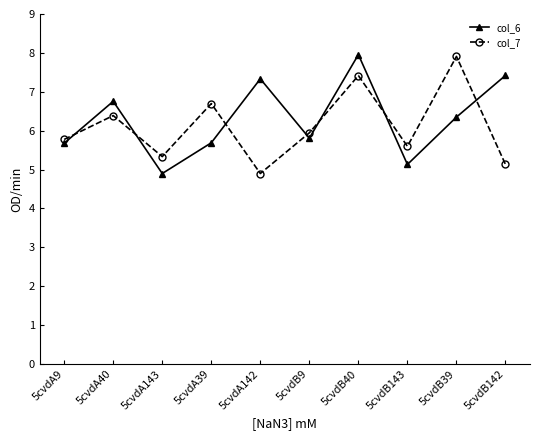

How many lines are shown in the chart?

2